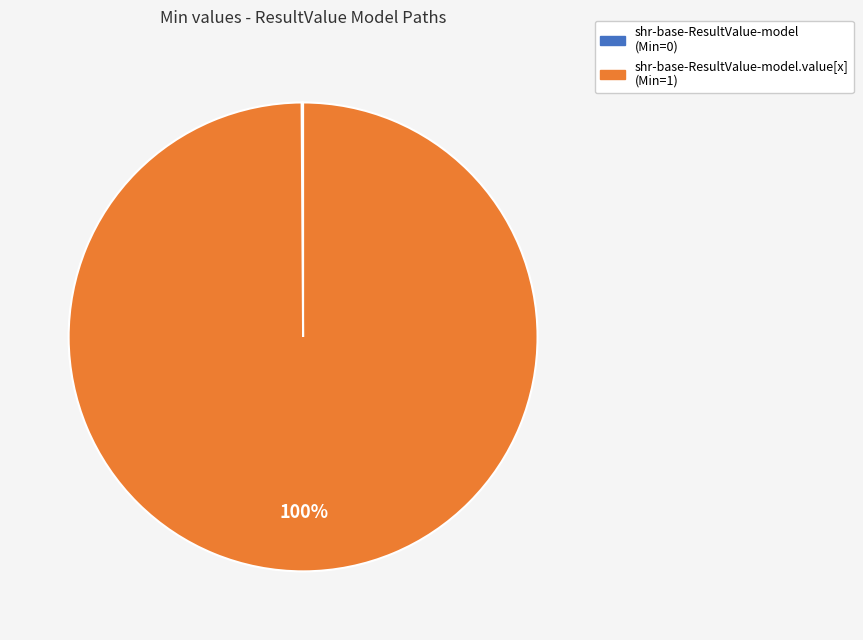

Is there any slice that represents more than half of the pie?

Yes